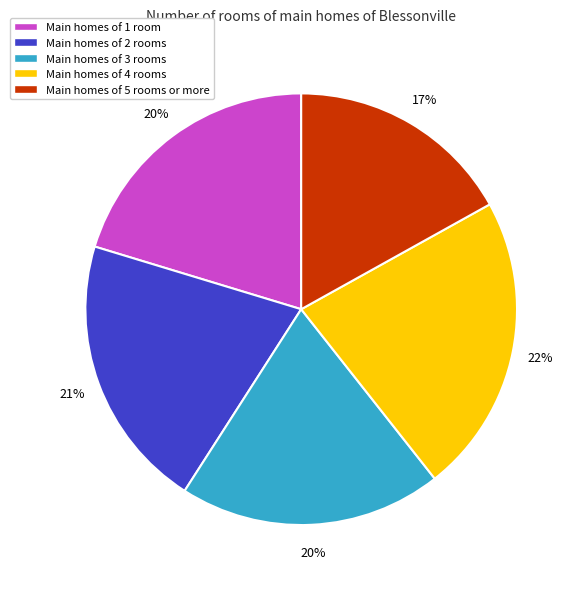

Does Main homes of 4 rooms represent more than half of the total?

No